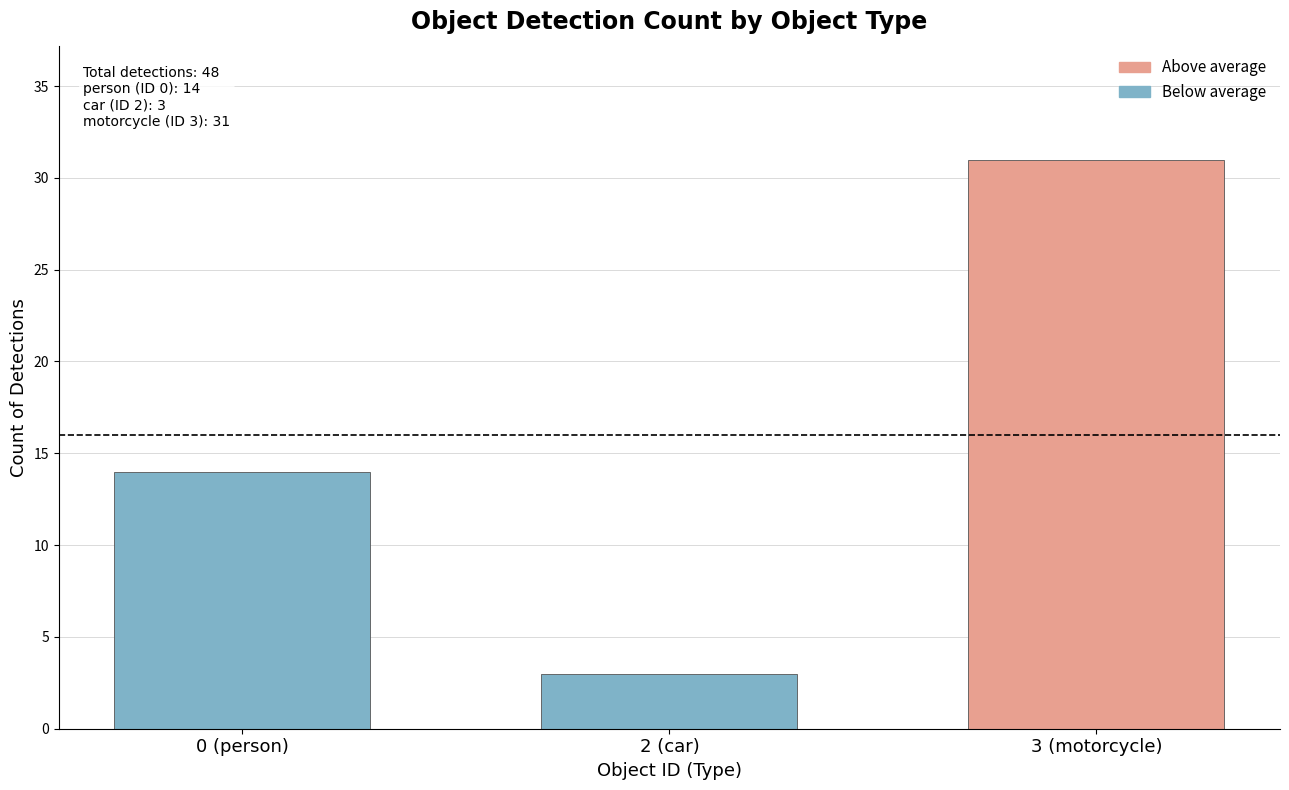

Approximately how many times larger is the value at 3 (motorcycle) compared to 2 (car)?

10.3